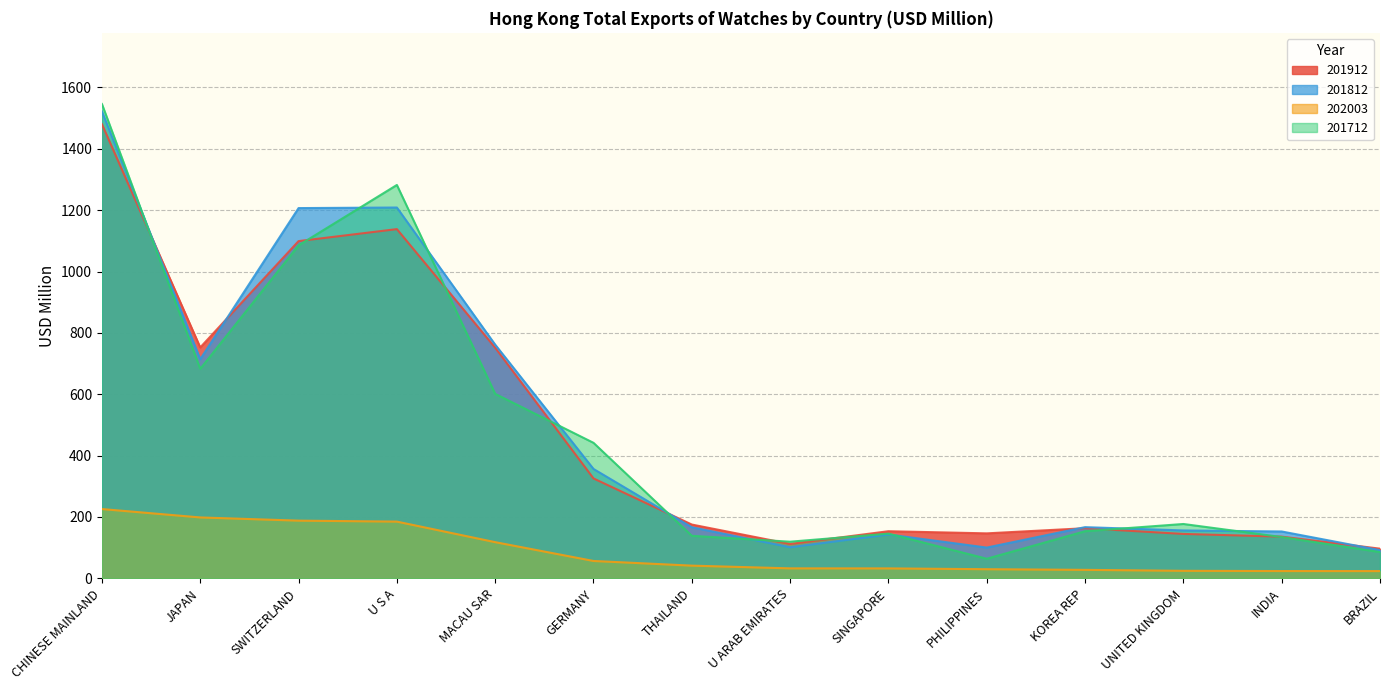

Is it true that 201812 equals 143.0 at SINGAPORE?

True